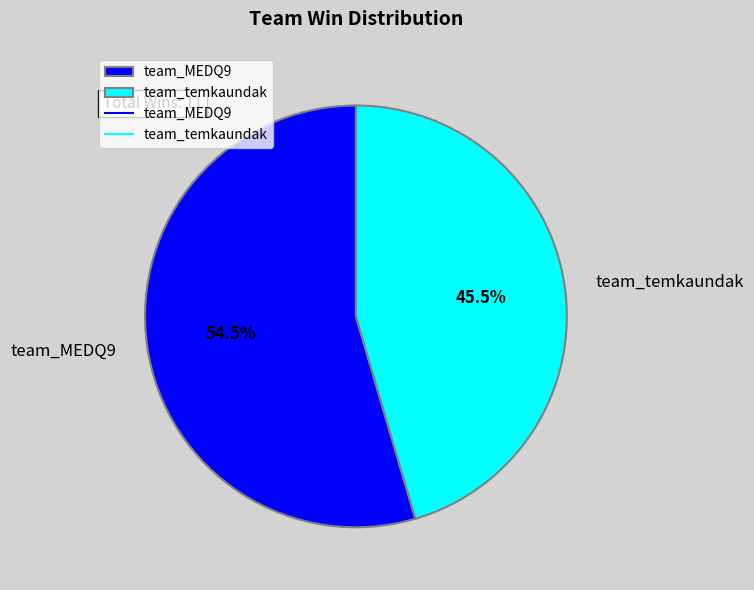

Rank the categories by value from highest to lowest.

team_MEDQ9, team_temkaundak